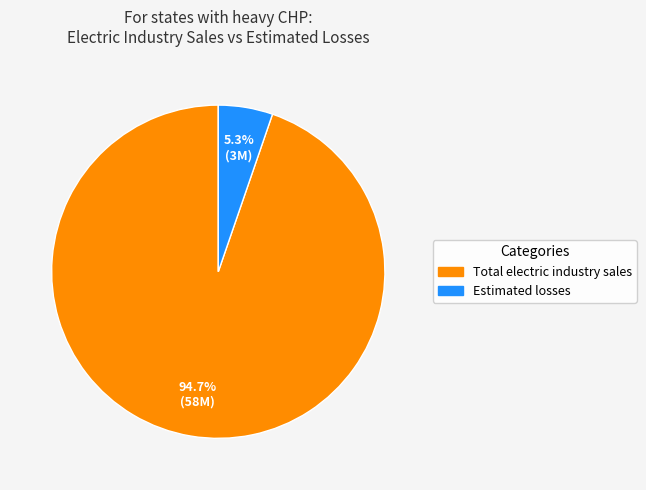

What is the total percentage of Total electric industry sales and Estimated losses?

100.0%